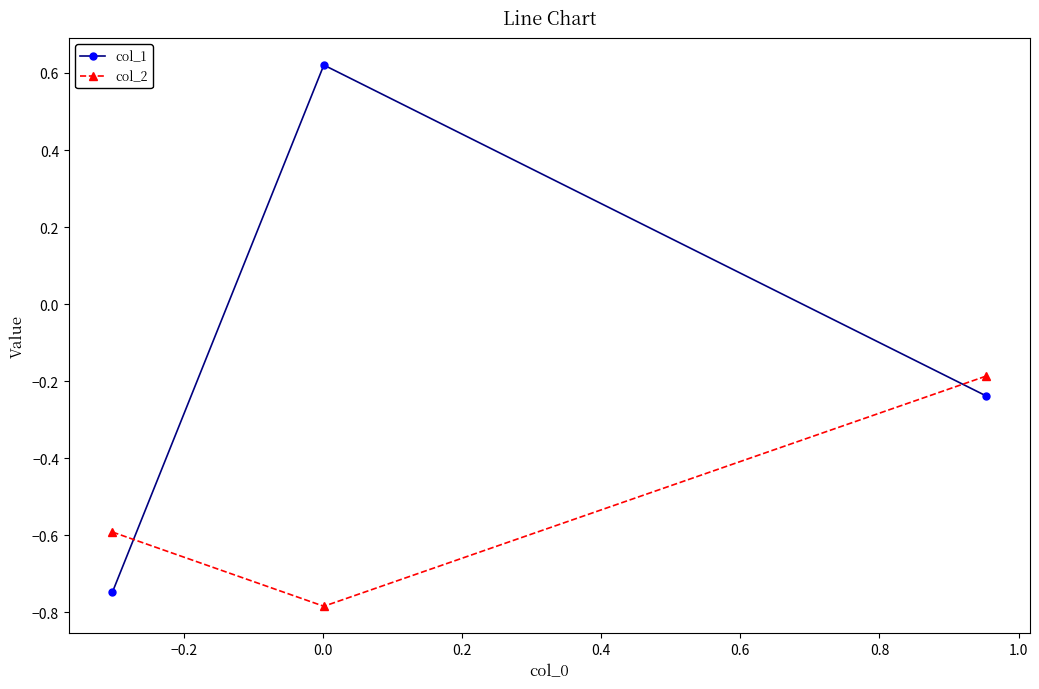

Which series has the largest total across all categories?

col_1